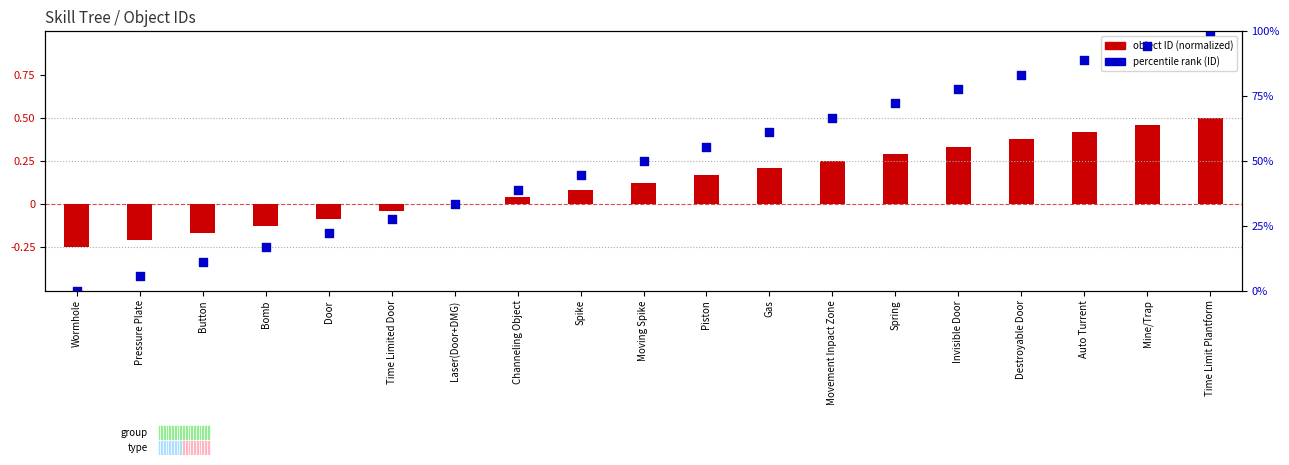

Which series has the widest spread of Y values?

percentile rank (ID)